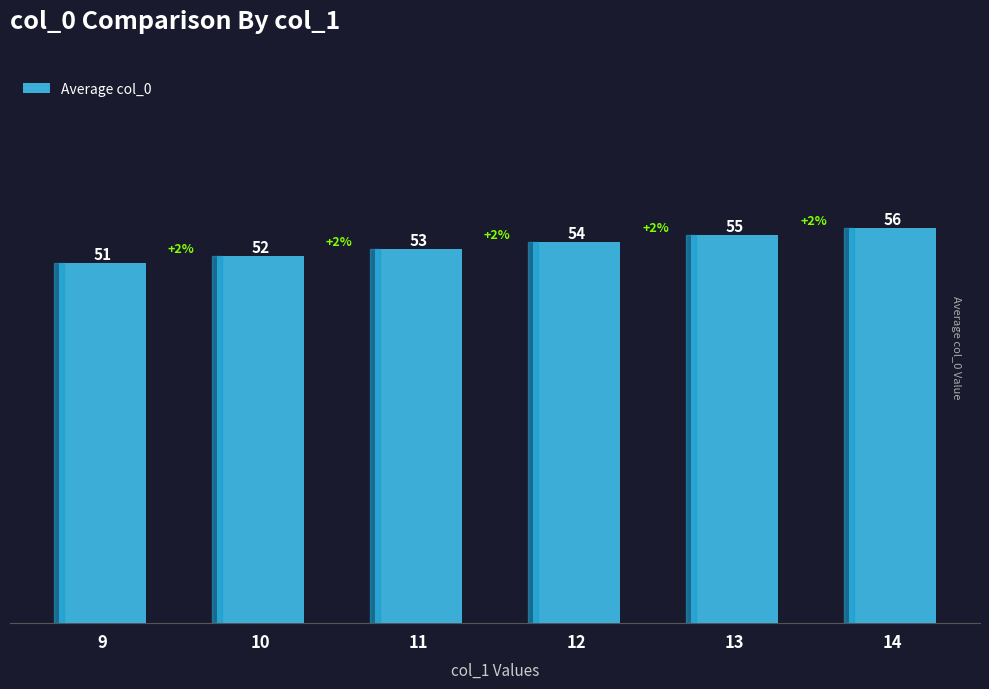

How many distinct data groups are displayed?

1